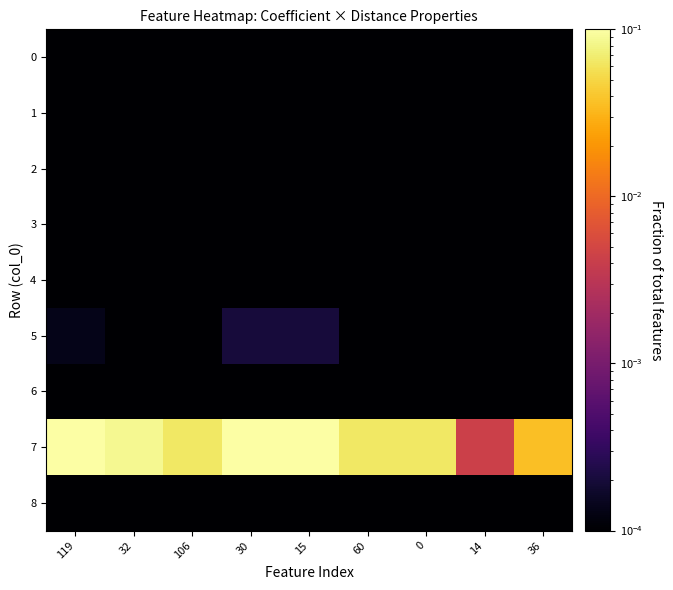

At how many categories does at least one series exceed 0?

9